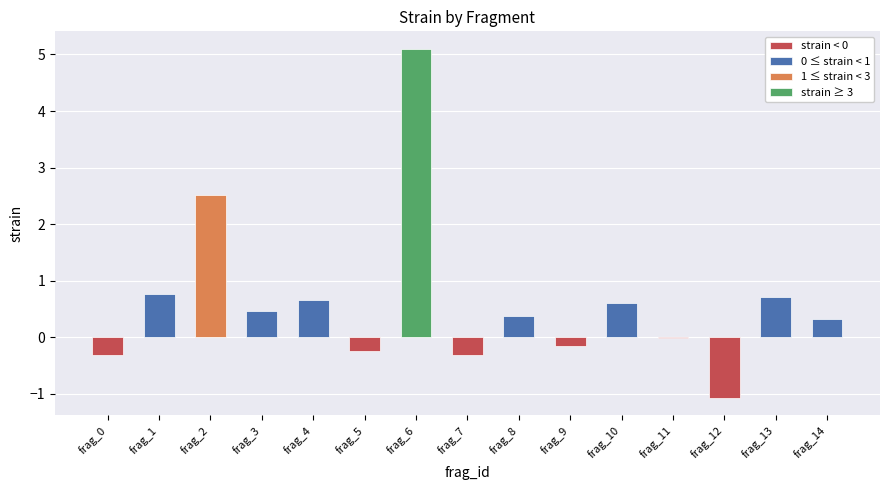

How many positive values are there?

9